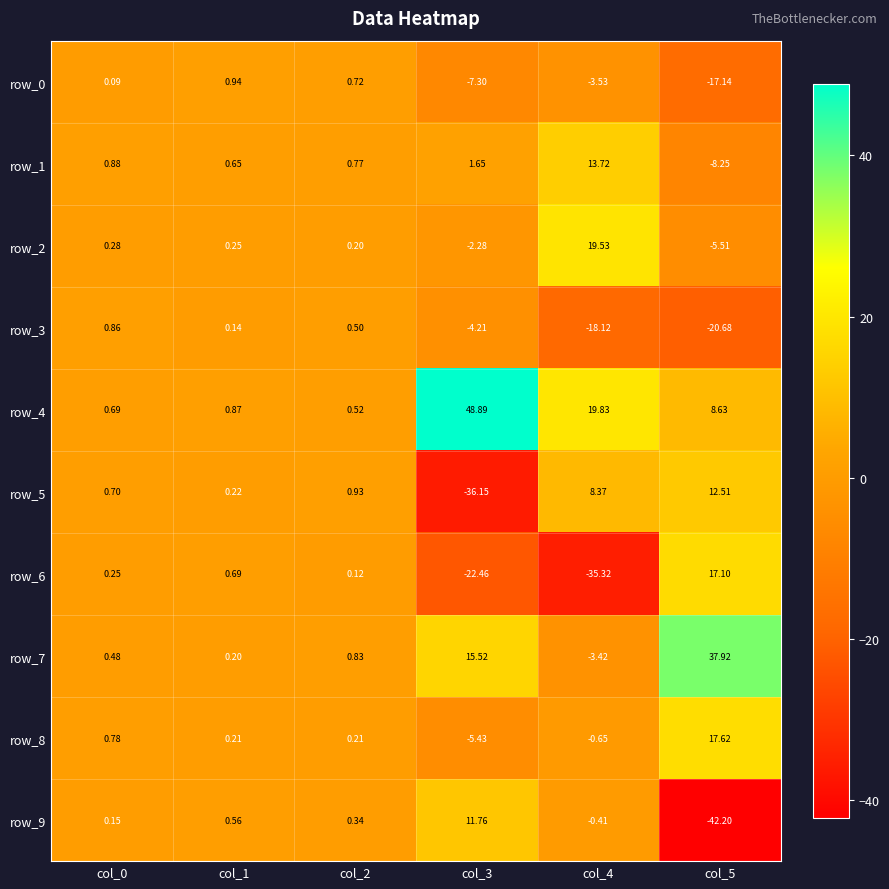

At which label is row_1 closest to 2?

col_3